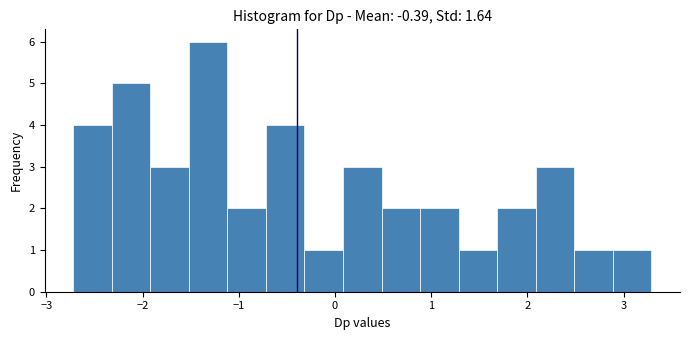

Reading left to right, transcribe this chart: for each bar, give the range it covers on the x-axis and its height. Neither the bar edges nor the heights are printed on the chart, so give them approximately, as read against the axes.

-2.7 to -2.3: 4
-2.3 to -1.9: 5
-1.9 to -1.5: 3
-1.5 to -1.1: 6
-1.1 to -0.7: 2
-0.7 to -0.3: 4
-0.3 to 0.1: 1
0.1 to 0.5: 3
0.5 to 0.9: 2
0.9 to 1.3: 2
1.3 to 1.7: 1
1.7 to 2.1: 2
2.1 to 2.5: 3
2.5 to 2.9: 1
2.9 to 3.3: 1